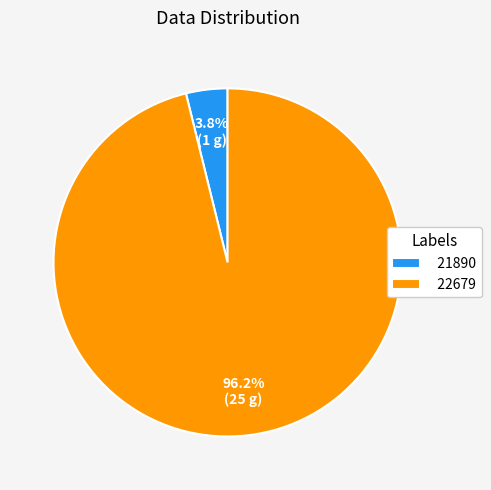

How many segments does this pie chart have?

2